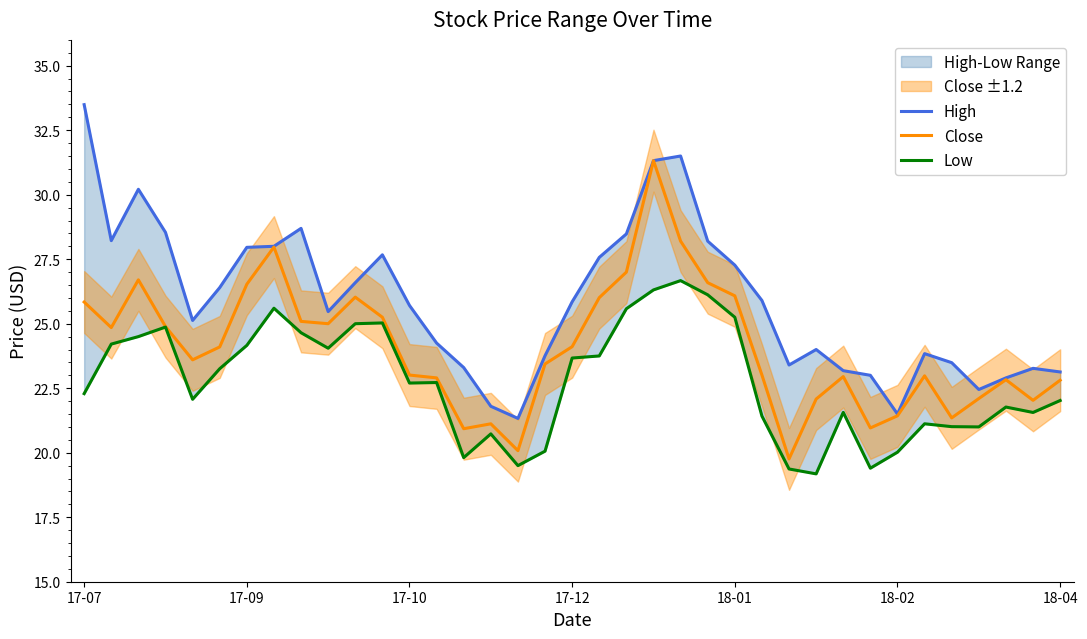

How many data points in High are less than 25?

16